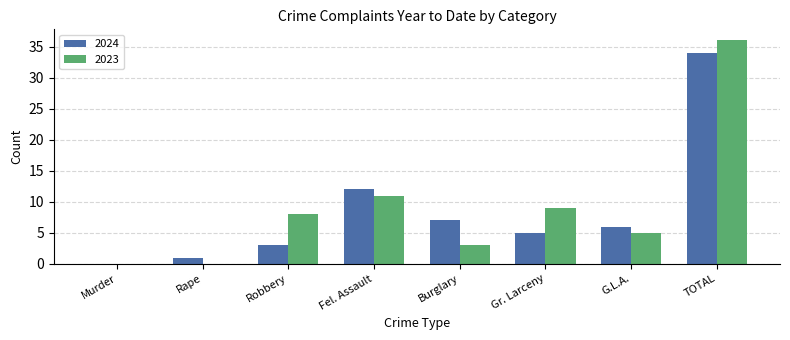

Which series has the widest spread of values?

2023